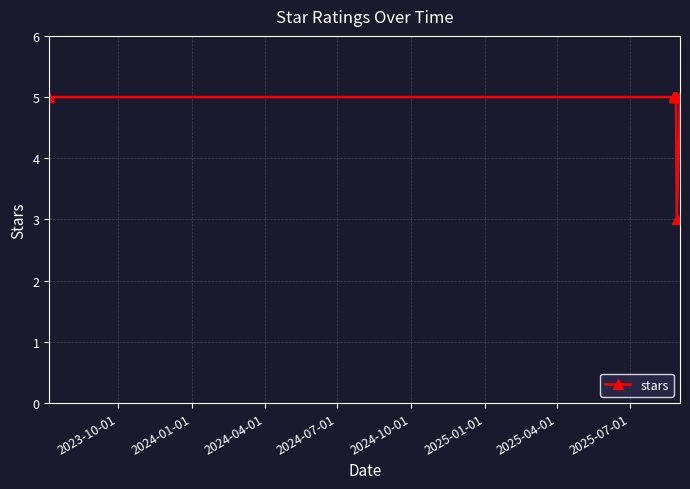

Between 2025-07-01 and 2023-10-01, which is larger?

2025-07-01